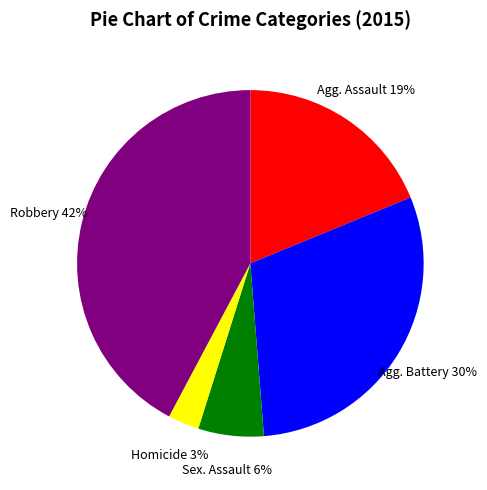

Is there any slice that represents more than half of the pie?

No